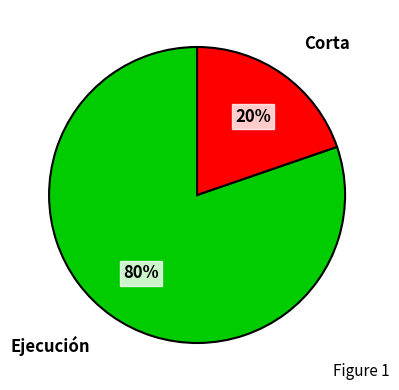

Does any single category account for the majority?

Yes